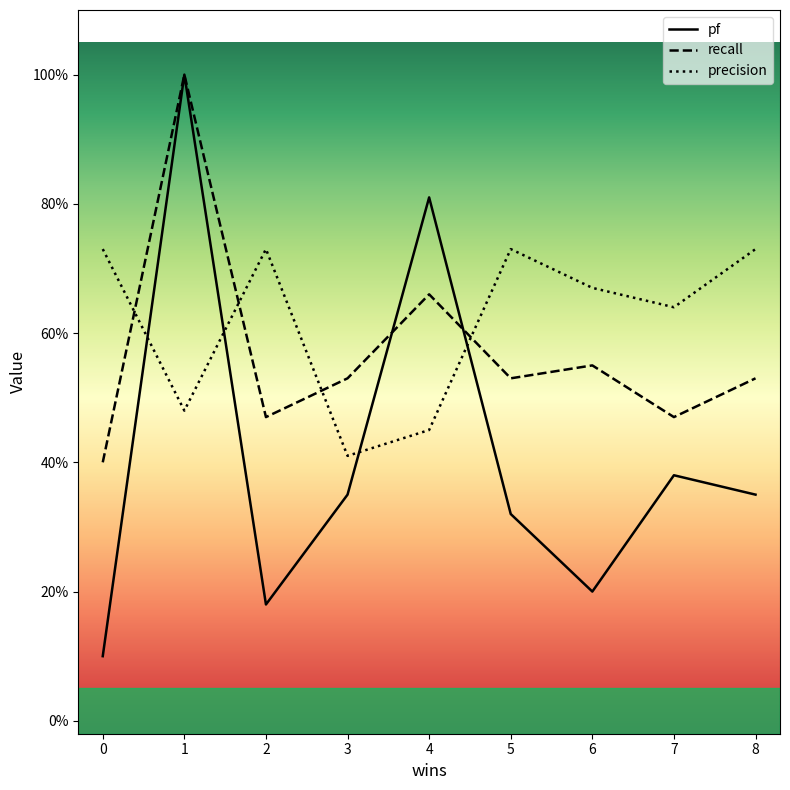

Which series has the largest total across all categories?

precision